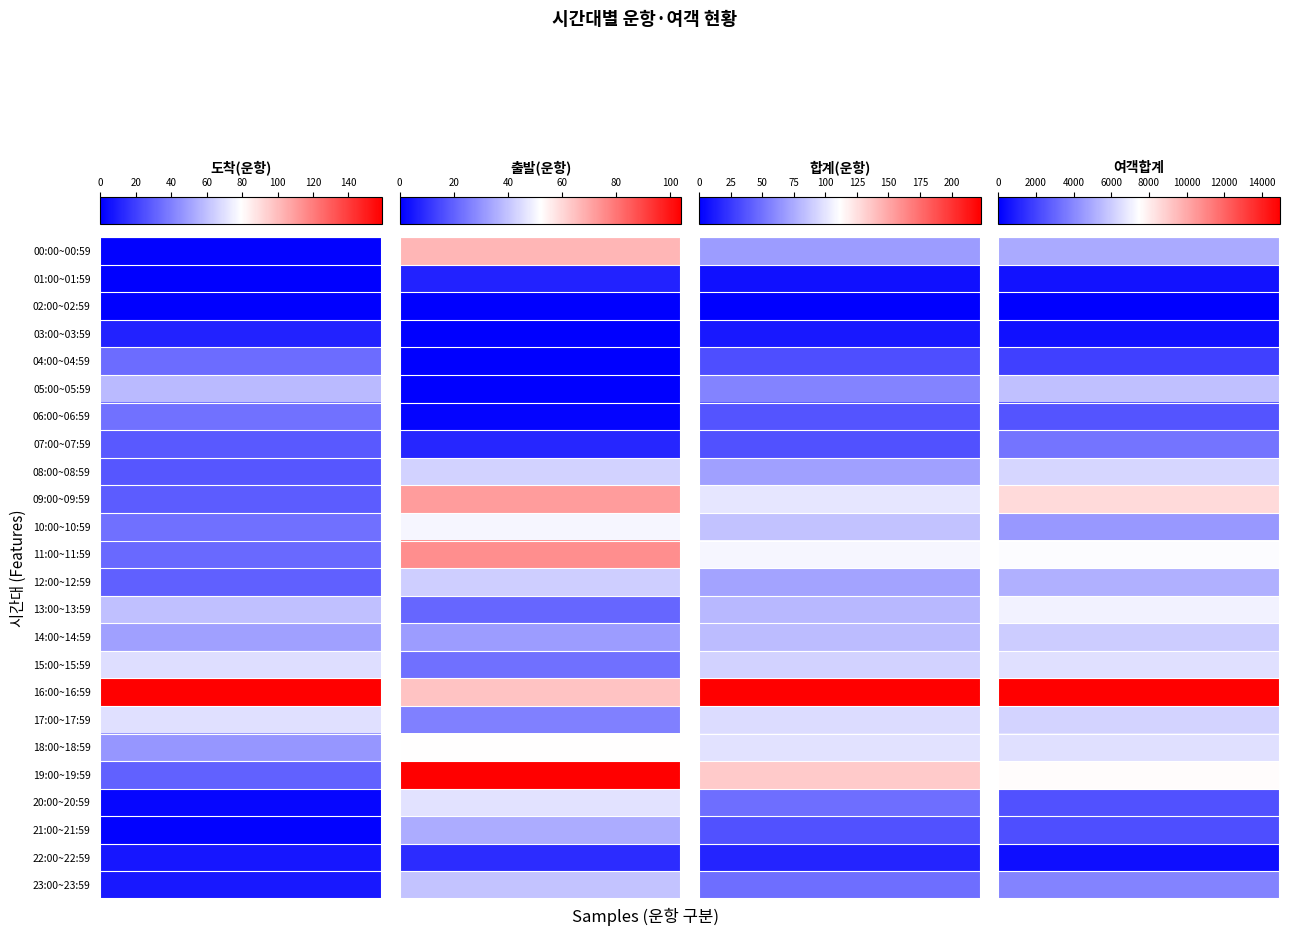

List the labels in order of 여객합계 value, largest first.

16:00~16:59, 09:00~09:59, 19:00~19:59, 11:00~11:59, 13:00~13:59, 18:00~18:59, 15:00~15:59, 08:00~08:59, 17:00~17:59, 14:00~14:59, 05:00~05:59, 12:00~12:59, 00:00~00:59, 10:00~10:59, 23:00~23:59, 07:00~07:59, 06:00~06:59, 20:00~20:59, 21:00~21:59, 04:00~04:59, 01:00~01:59, 03:00~03:59, 22:00~22:59, 02:00~02:59